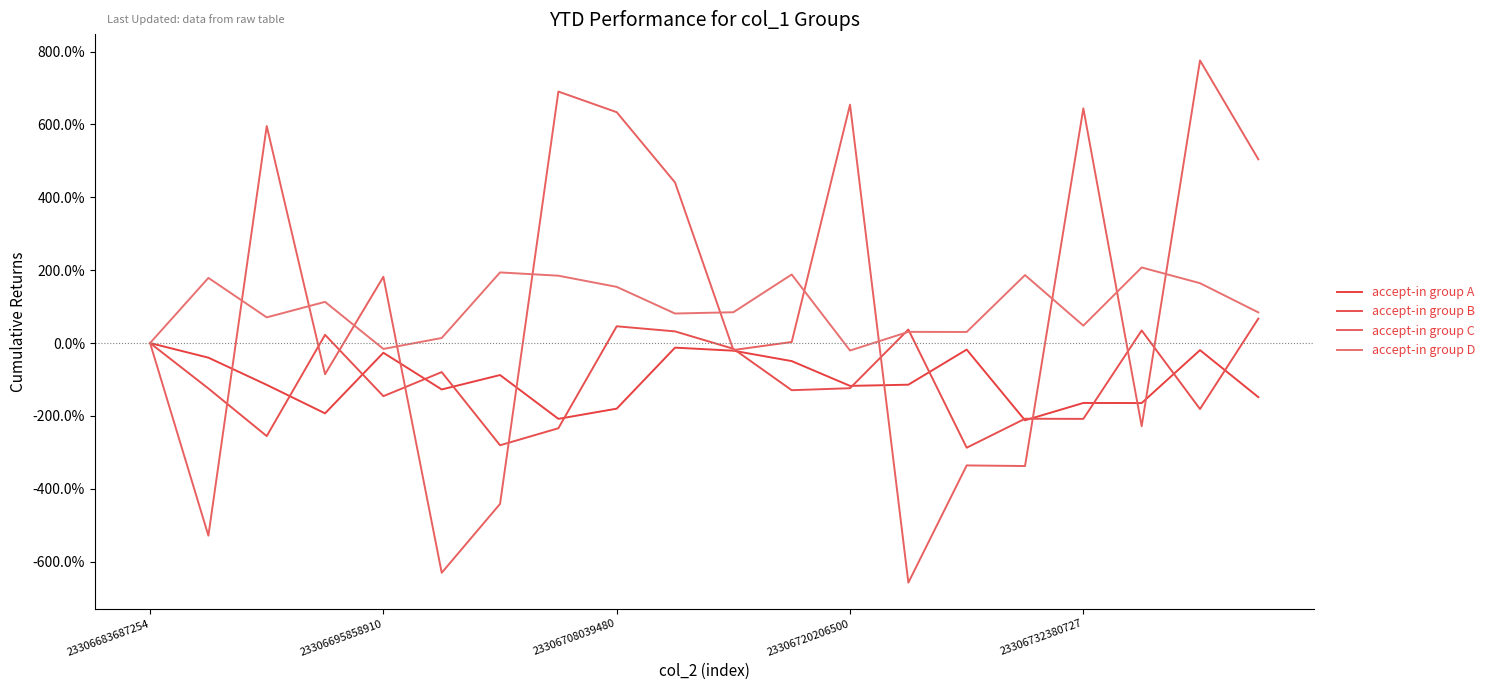

Is this an area chart (filled region under the line)?

No